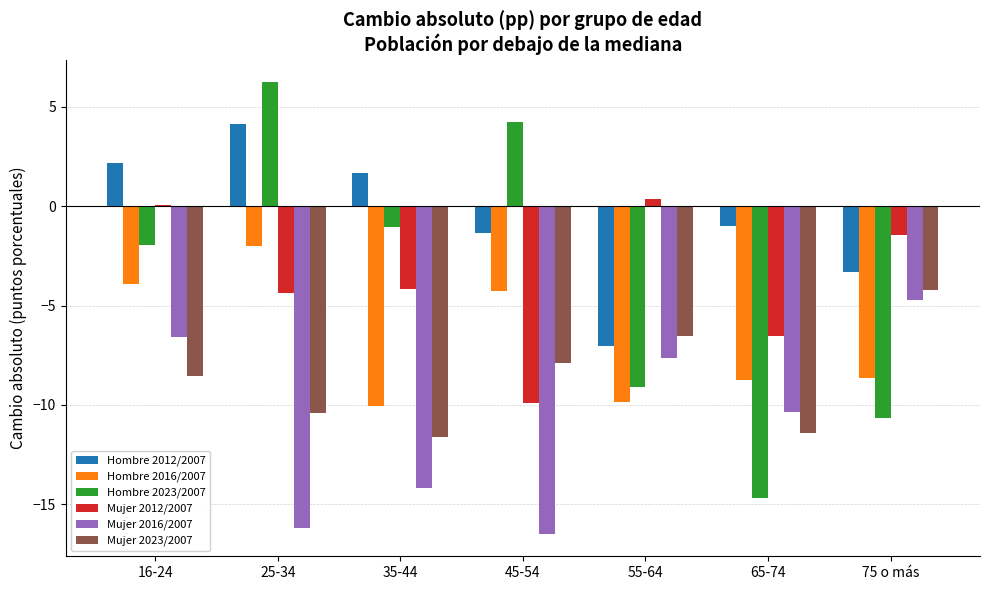

The Mujer 2023/2007 series shows -7.9 at 45-54. True or false?

True